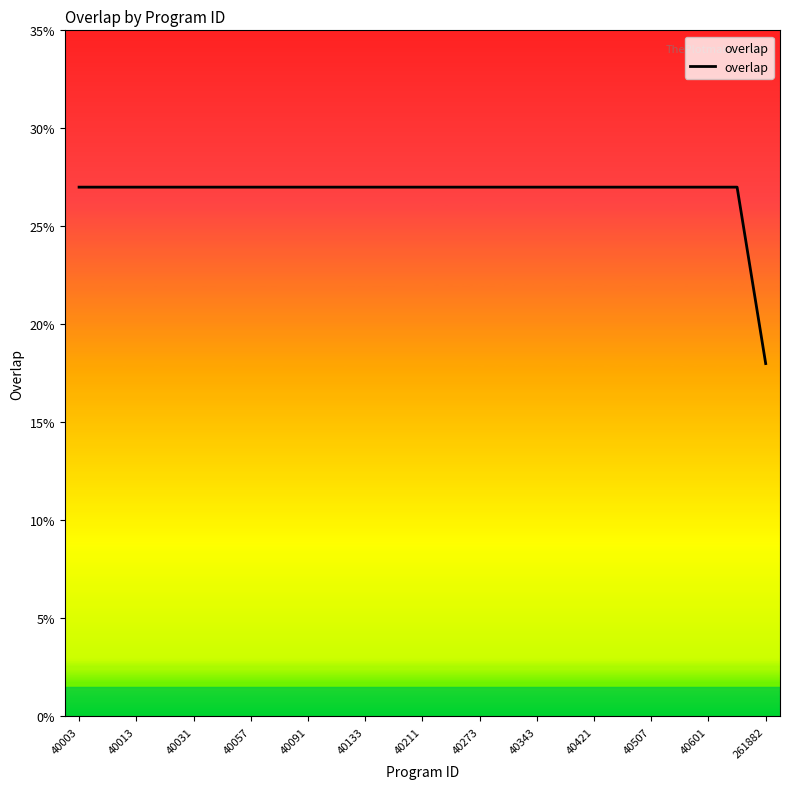

What is the smallest value displayed?

18